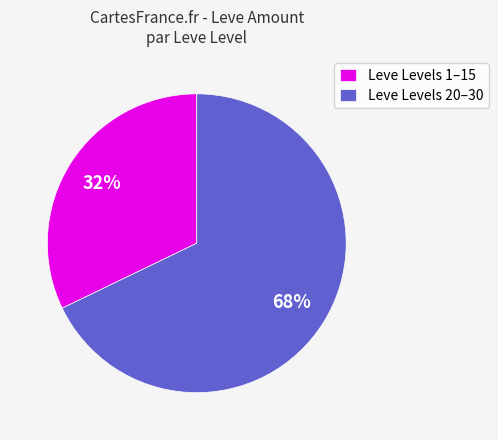

Does any single category account for the majority?

Yes